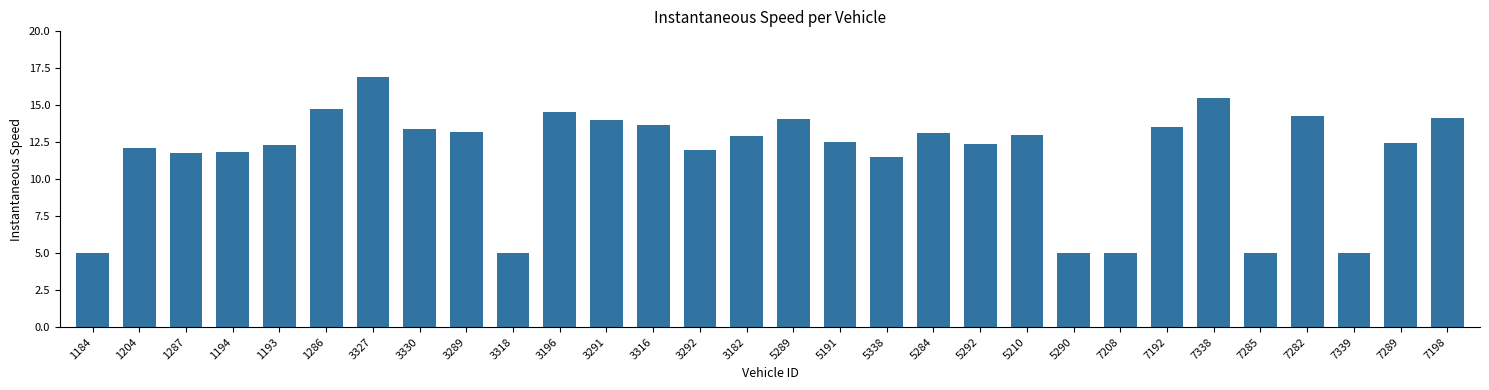

How many categories are shown in the chart?

30